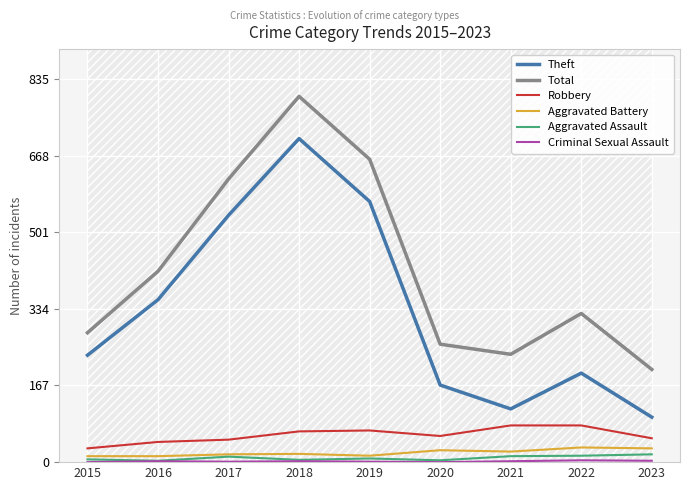

Reading right to left, extract all data points from this chart.

Theft: 98	194	116	168	568	705	538	354	233
Total: 202	324	235	257	660	797	617	416	282
Robbery: 52	80	80	57	69	67	49	44	30
Aggravated Battery: 30	32	23	26	14	18	17	13	13
Aggravated Assault: 17	14	13	4	8	5	12	3	6
Criminal Sexual Assault: 3	4	2	0	1	2	1	2	0